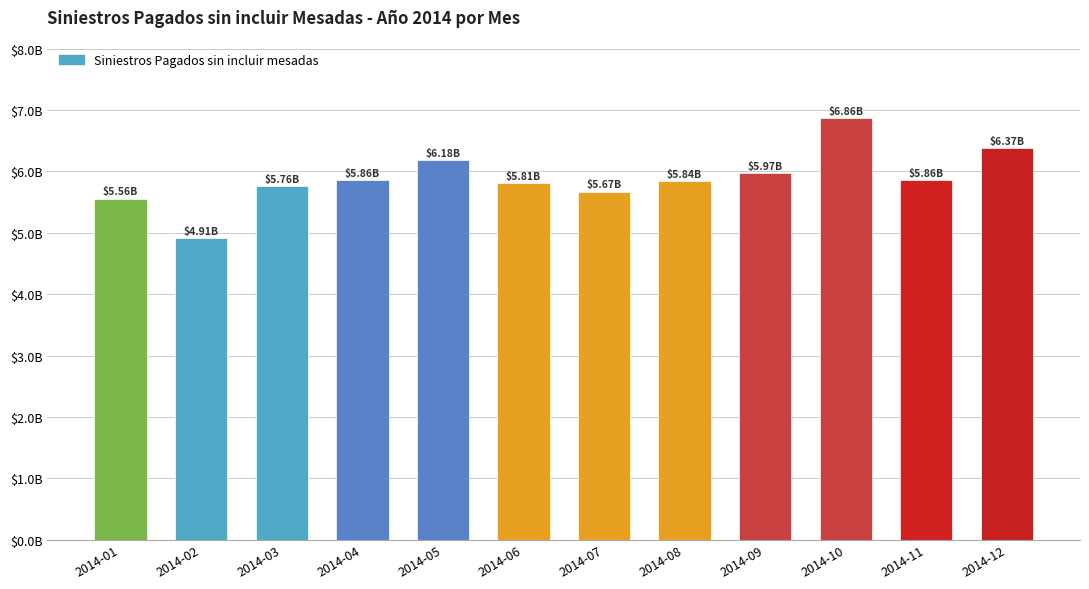

Which has a higher value, 2014-01 or 2014-03?

2014-03